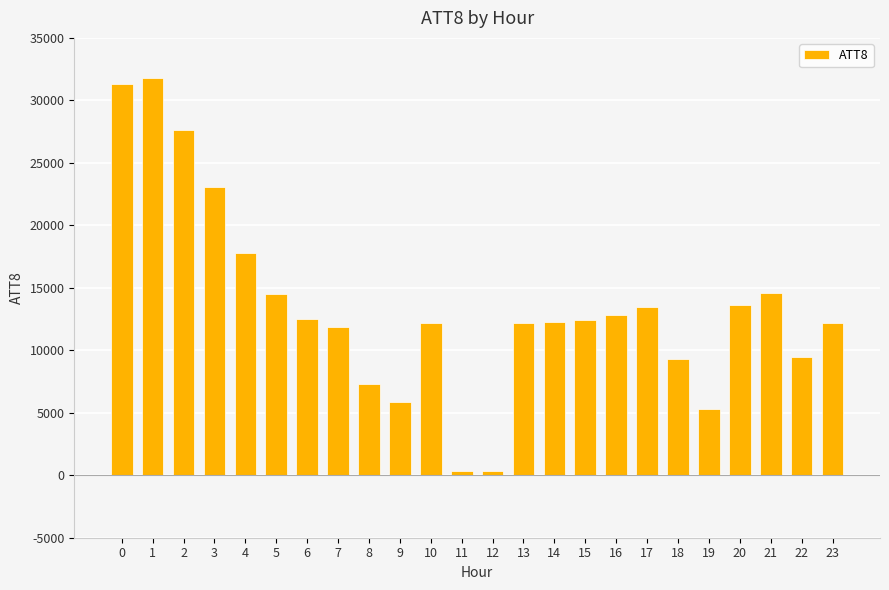

What is the average value?

13508